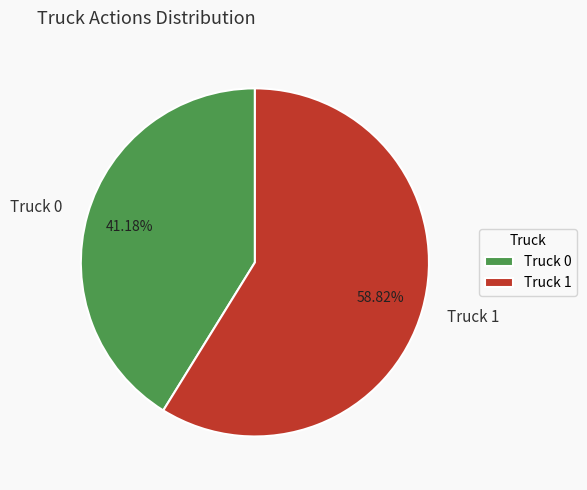

True or false: Truck 0 accounts for 41% of the total.

True